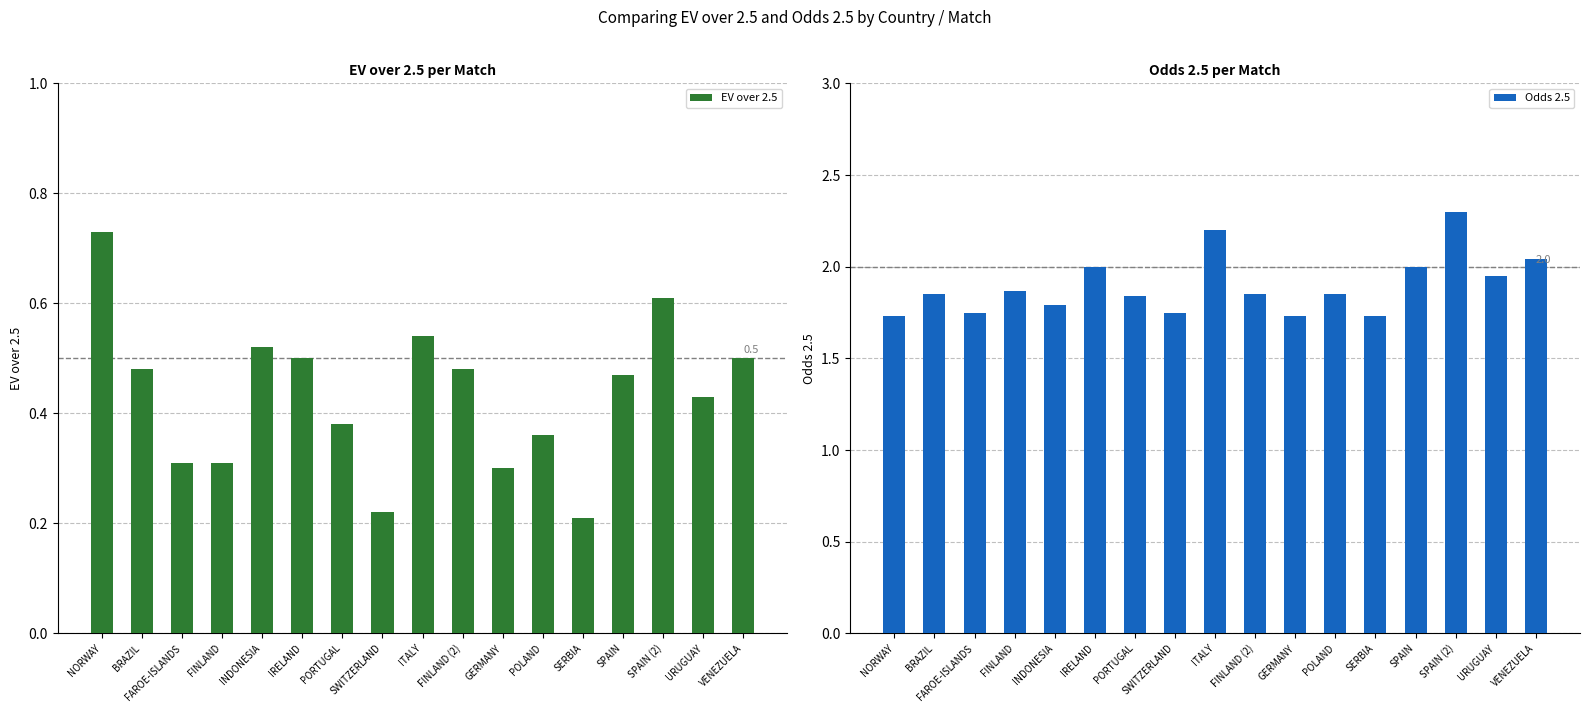

Reading left to right, list all the values displayed in this chart.

EV over 2.5: 0.7	0.5	0.3	0.3	0.5	0.5	0.4	0.2	0.5	0.5	0.3	0.4	0.2	0.5	0.6	0.4	0.5
Odds 2.5: 1.7	1.9	1.8	1.9	1.8	2.0	1.8	1.8	2.2	1.9	1.7	1.9	1.7	2.0	2.3	1.9	2.0